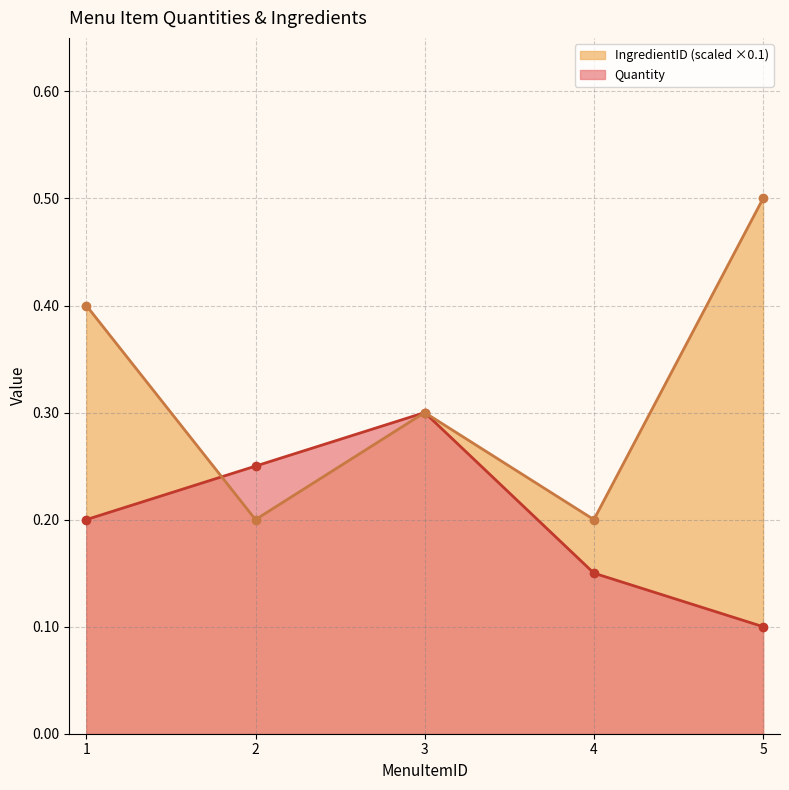

At 4, list the series in order from largest to smallest.

IngredientID, Quantity